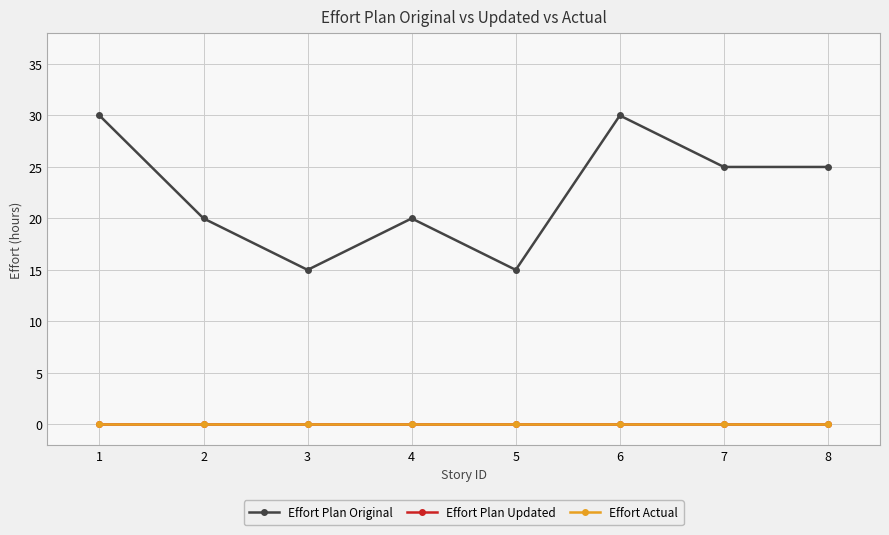

Is this an area chart (filled region under the line)?

No